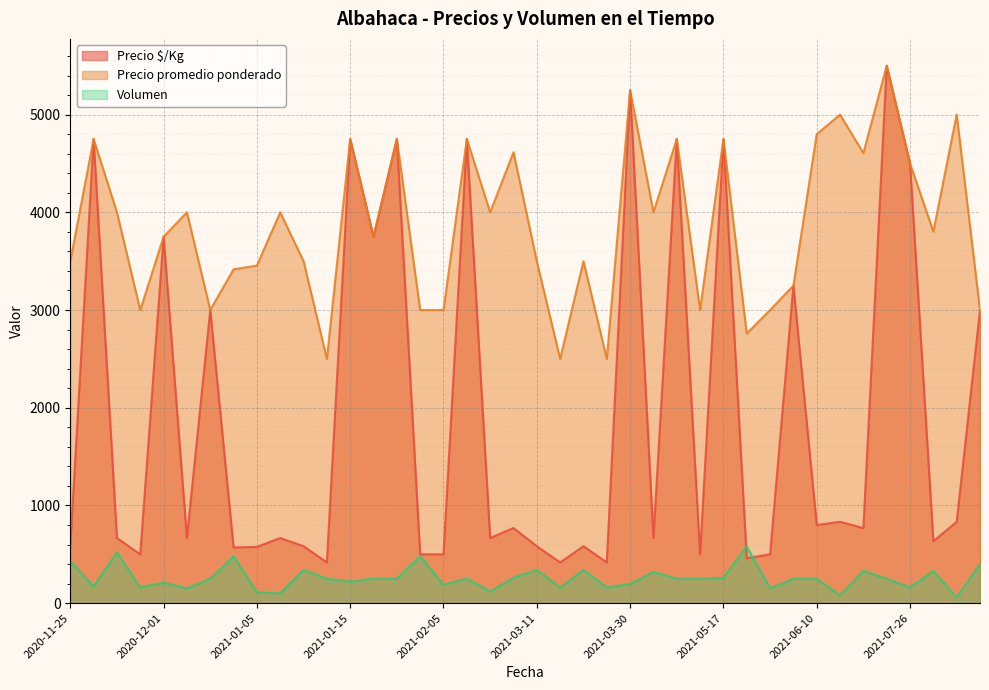

True or false: Precio promedio ponderado and Precio $/Kg intersect in this chart.

False